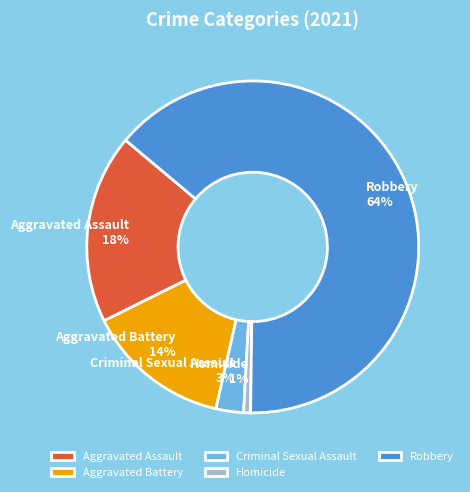

Combined, do Aggravated Battery and Criminal Sexual Assault account for over 50%?

No